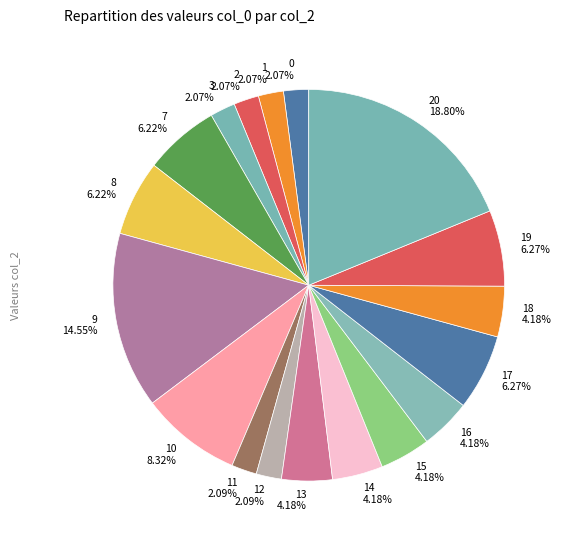

Does 0 represent more than half of the total?

No